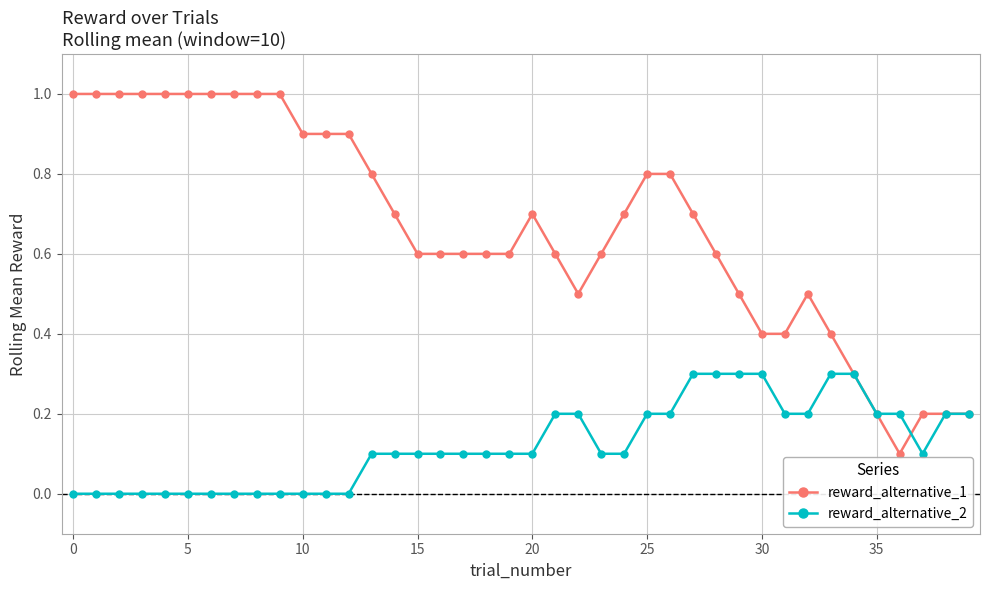

List the series in order of their peak value, lowest first.

reward_alternative_2, reward_alternative_1